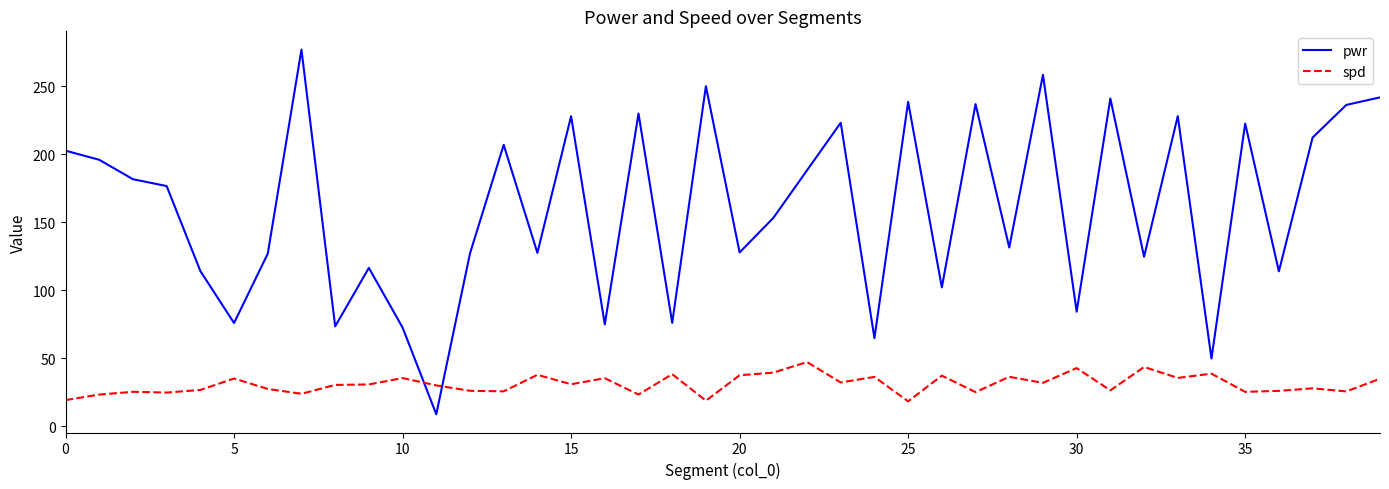

Which series ends up on top after the final intersection of spd and pwr?

pwr